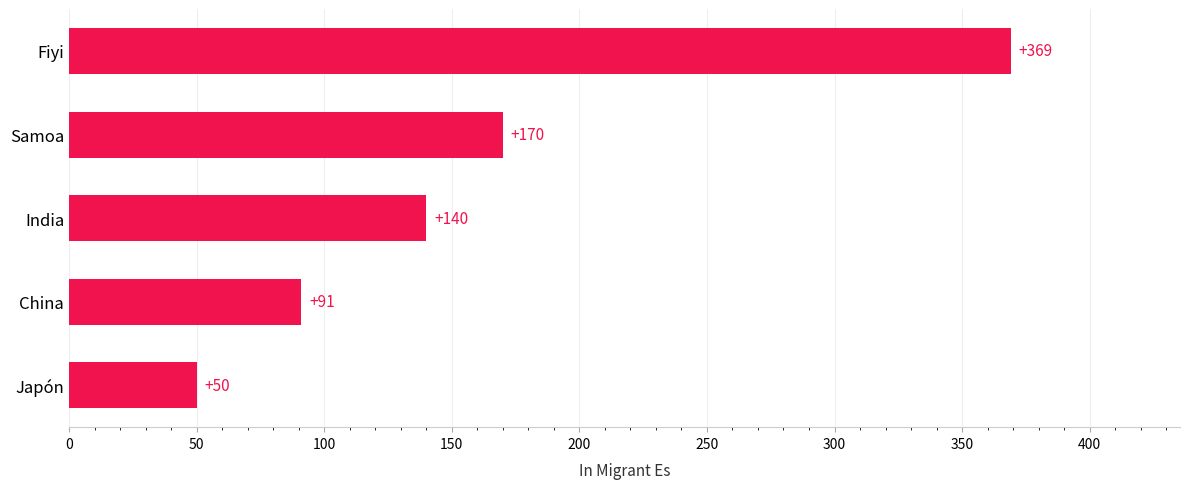

Are the bars horizontal?

Yes